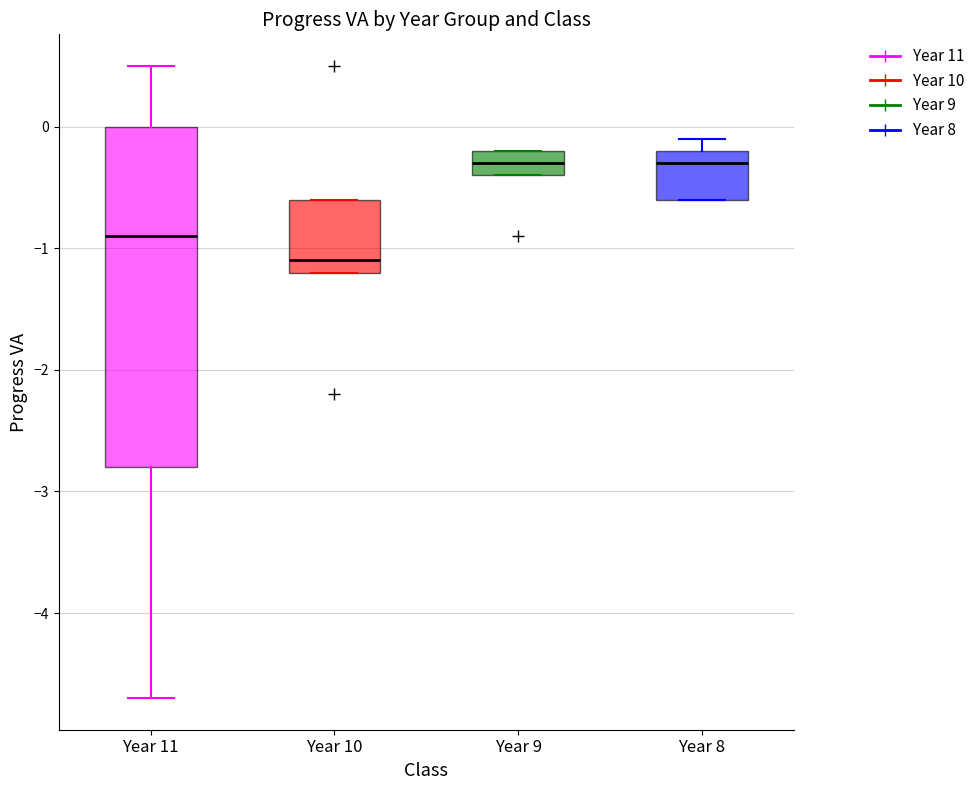

Where does the median line of the box for Year 8 sit on the y-axis? The values are not printed on the chart, so give them approximately, as read against the axis.

-0.3